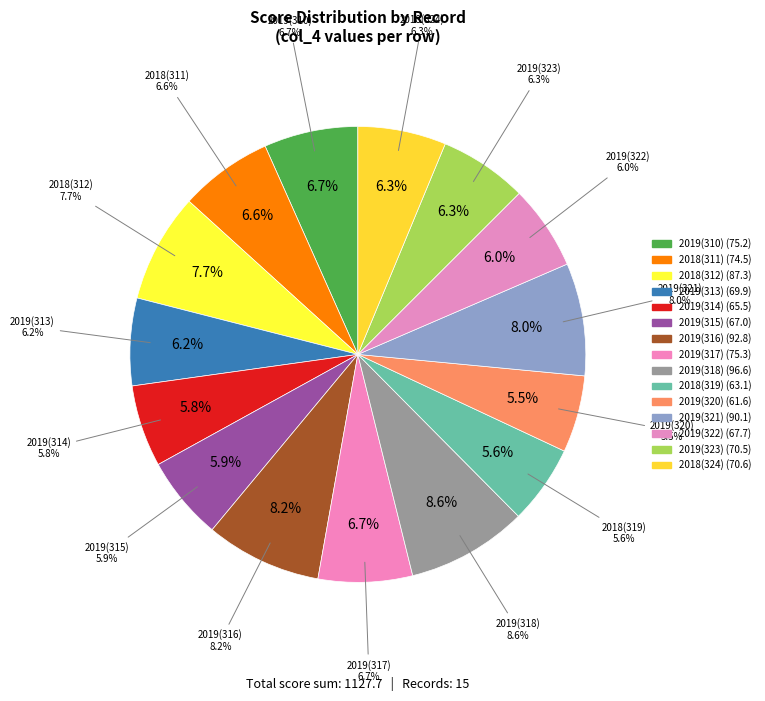

To the nearest percent, what is the average slice percentage?

7%